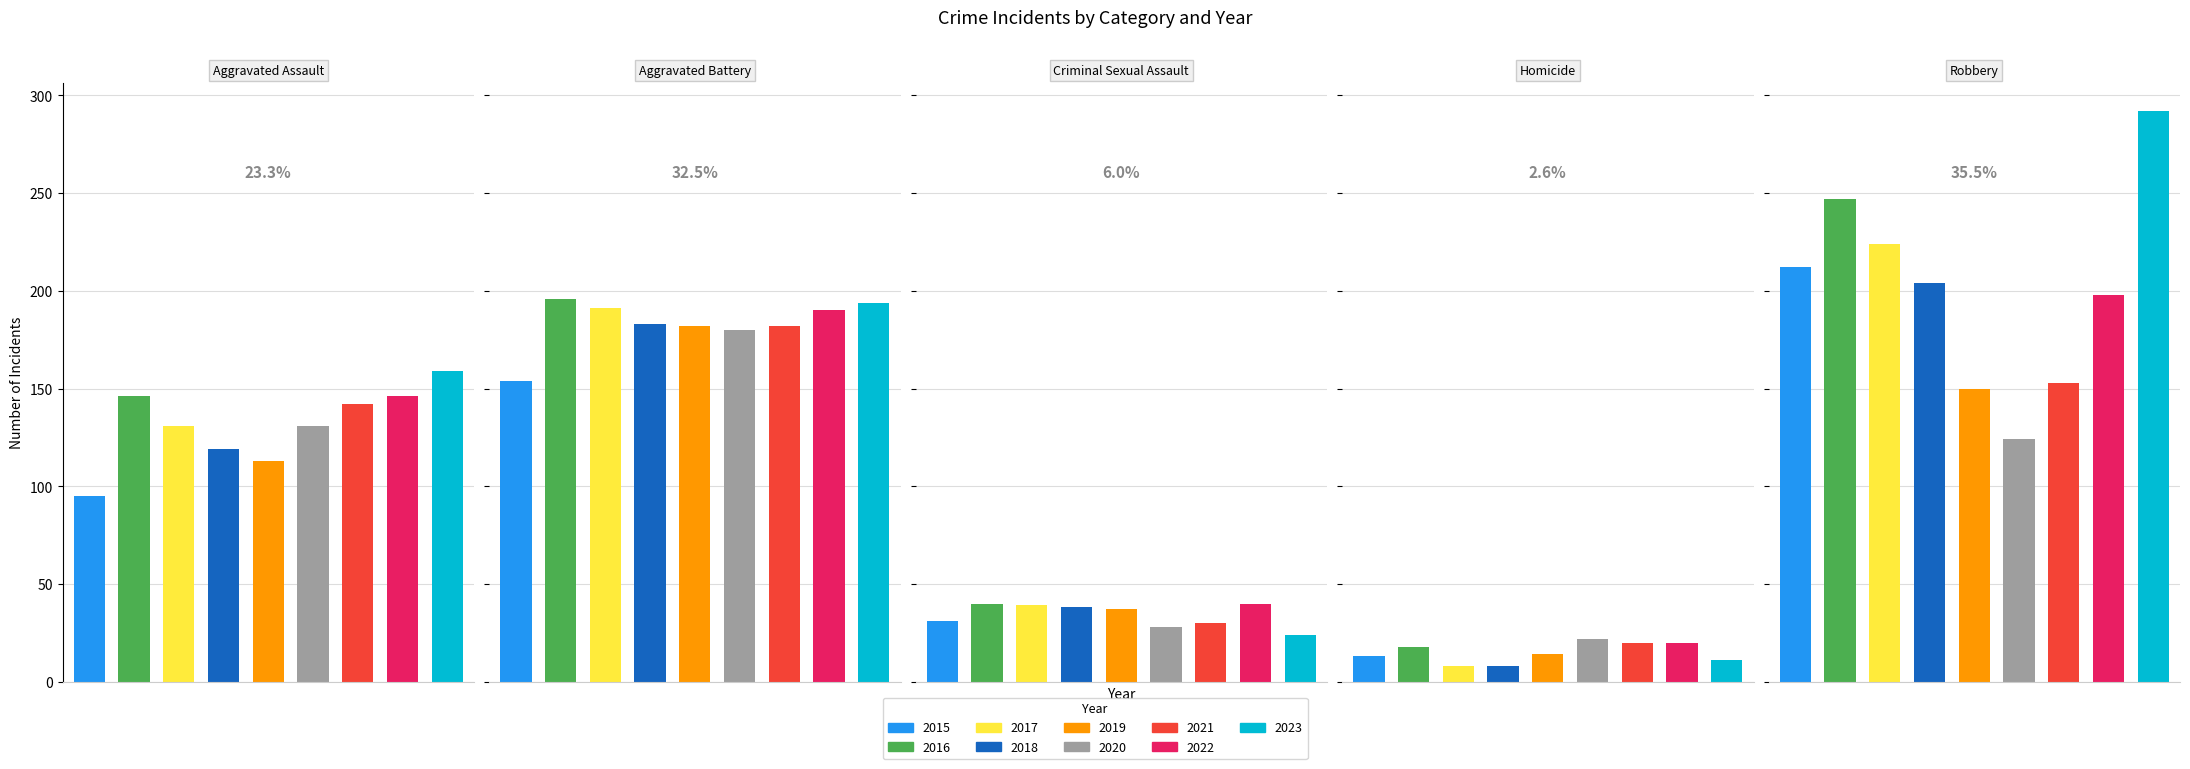

What is the difference between the second highest and second lowest values in the Homicide series?

12